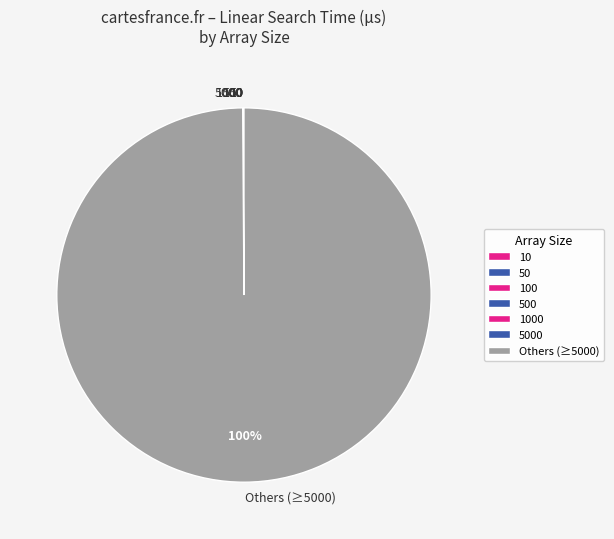

To the nearest percent, what is the average slice percentage?

14%